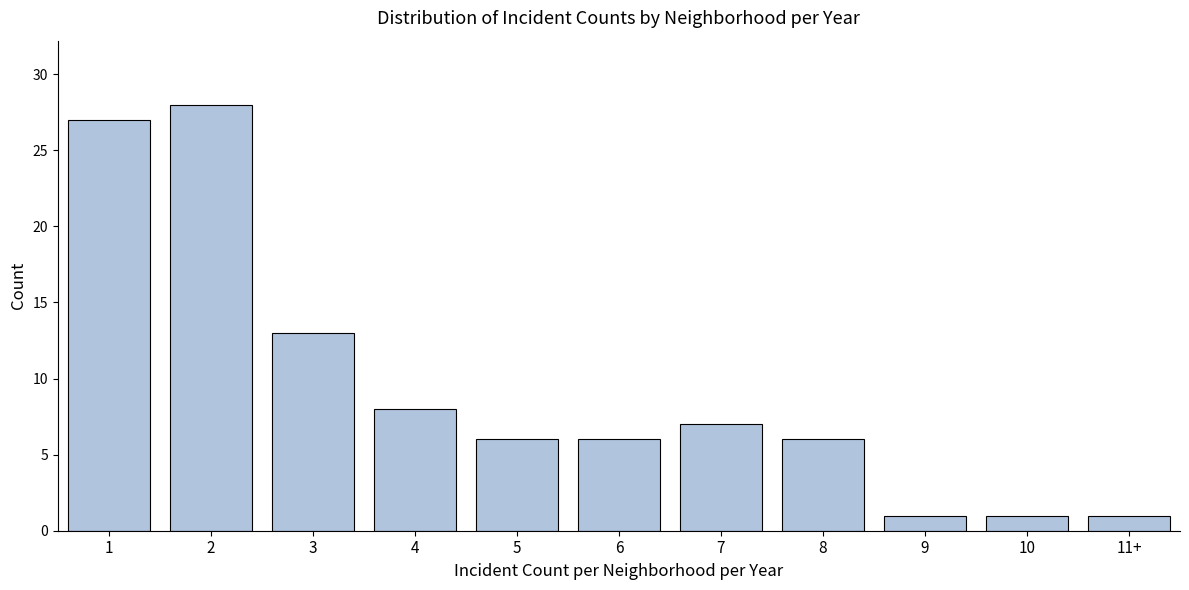

Reading left to right, transcribe all the data shown in this chart.

1=27	2=28	3=13	4=8	5=6	6=6	7=7	8=6	9=1	10=1	11+=1